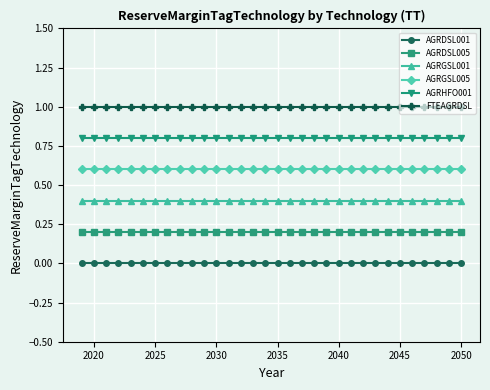

Which series has the largest total across all categories?

FTEAGRDSL